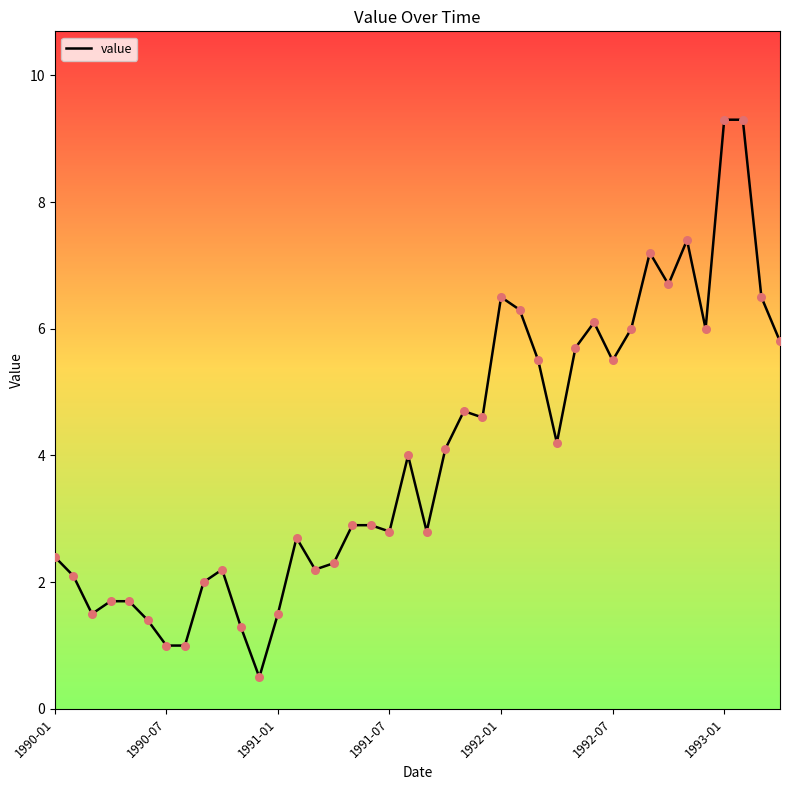

What is the greatest value displayed?

9.3